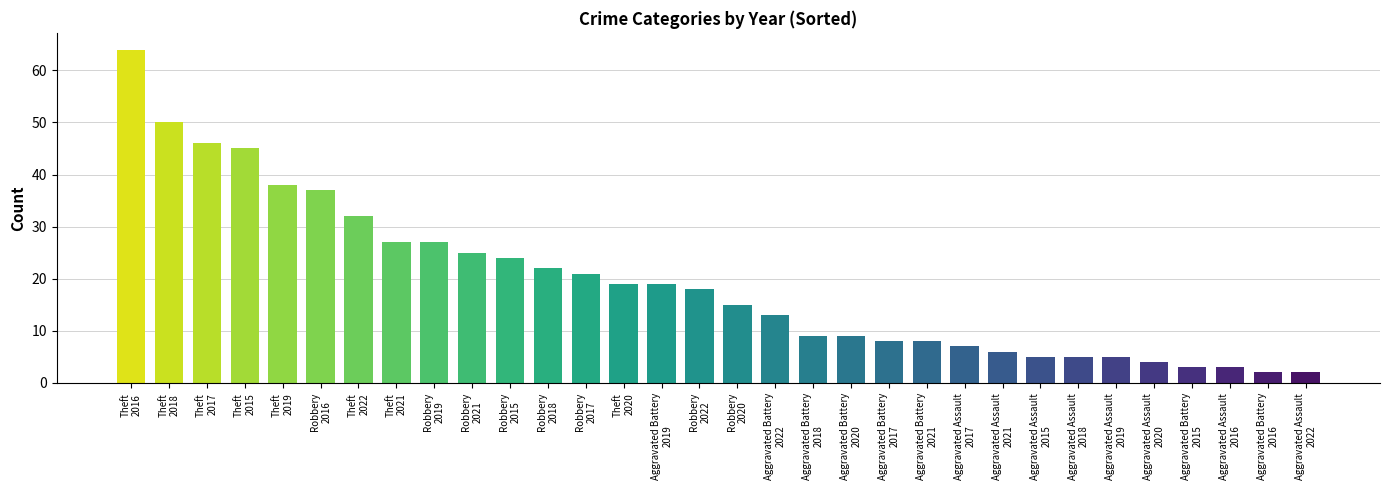

What is the value of the Aggravated Assault bar at the 1st from the left?

5